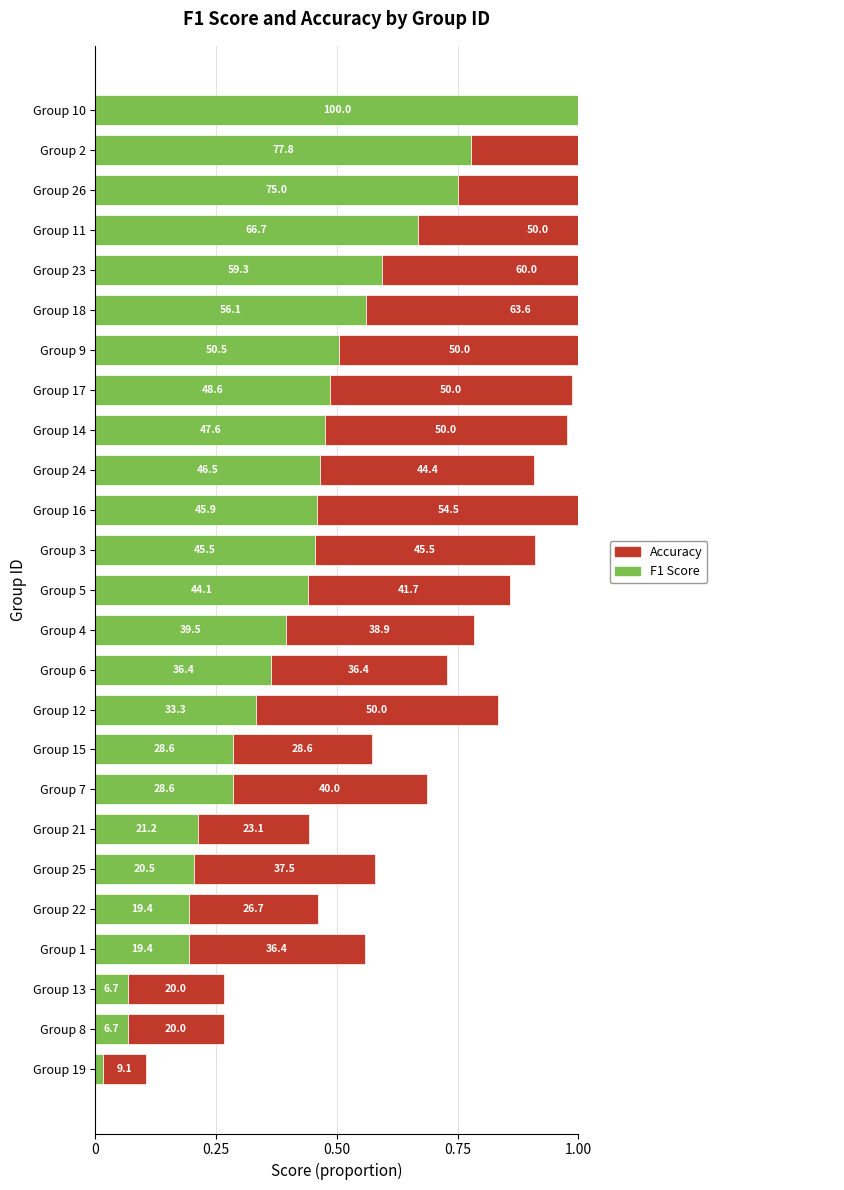

Is it true that F1 Score equals 0.0 at Group 22?

False